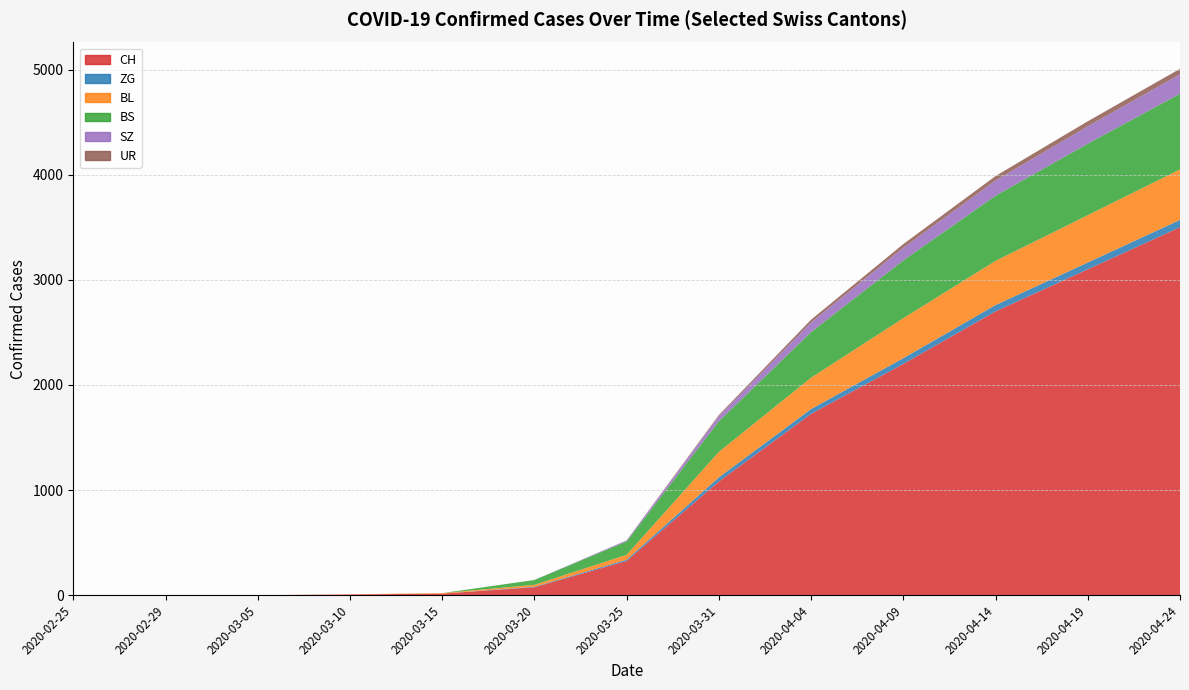

Reading right to left, extract all data points from this chart.

CH: 3500	3100	2700	2200	1725	1082	326	76	15	7	0	0	0
ZG: 70	65	60	55	46	39	12	5	0	0	0	0	0
BL: 480	450	420	380	298	242	46	18	5	2	0	0	0
BS: 720	680	620	550	434	292	128	46	0	0	0	0	0
SZ: 185	165	145	120	92	48	10	0	0	0	0	0	0
UR: 52	48	42	35	26	11	0	0	0	0	0	0	0